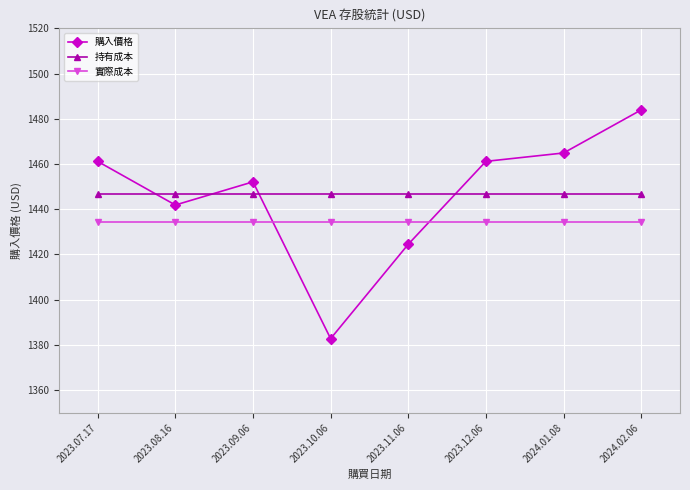

At which category is the sum across all series the highest?

2024.02.06